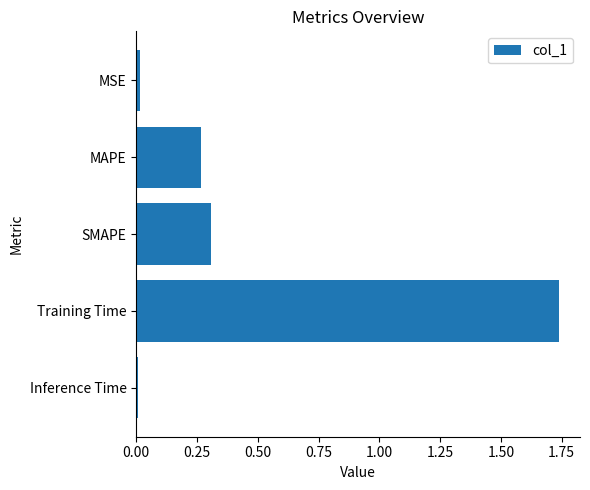

What is the average value?

0.5